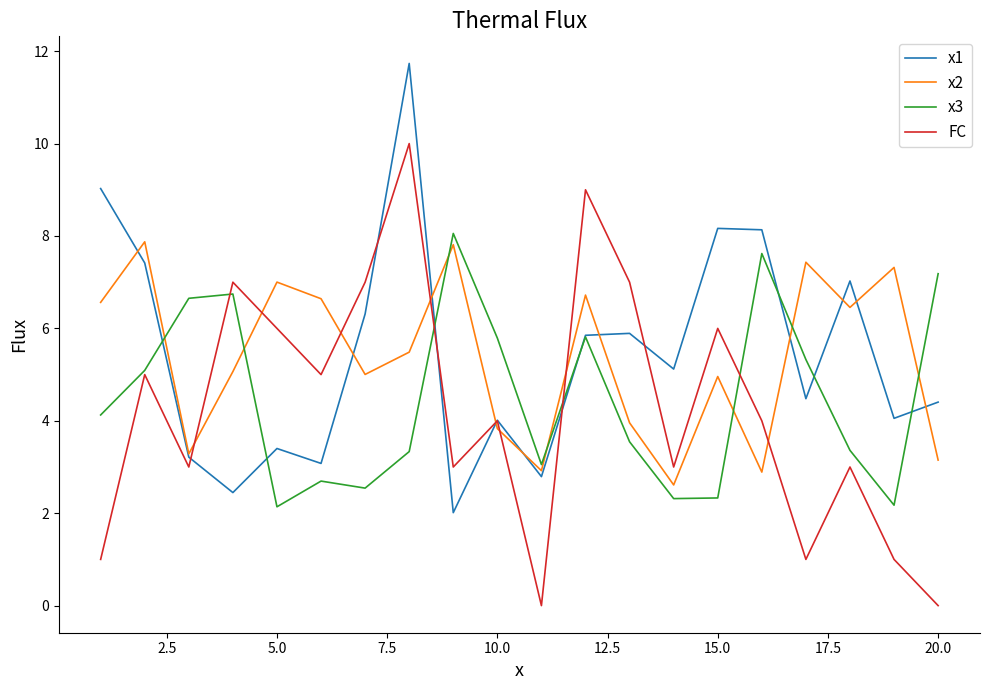

How many categories are shown in the chart?

20